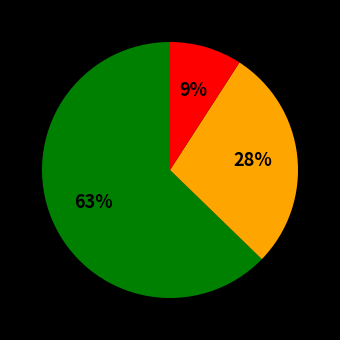

To the nearest percent, what is the difference between the largest and smallest slice percentages?

54%